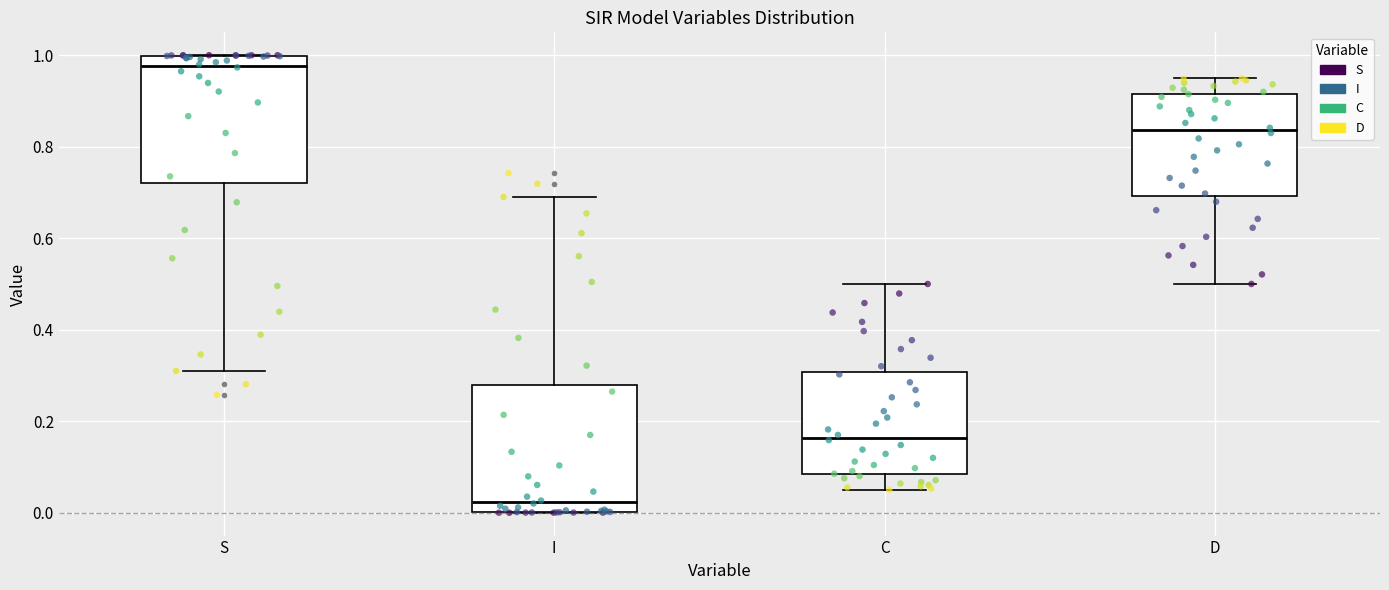

Which box has the lowest median line?

I